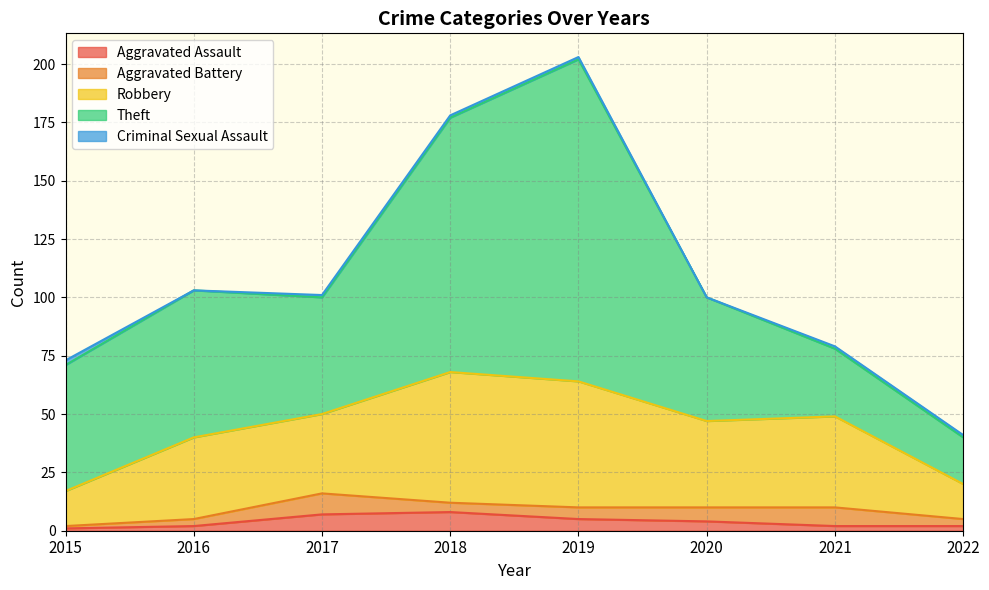

Between 2016 and 2017, which is larger?

2017